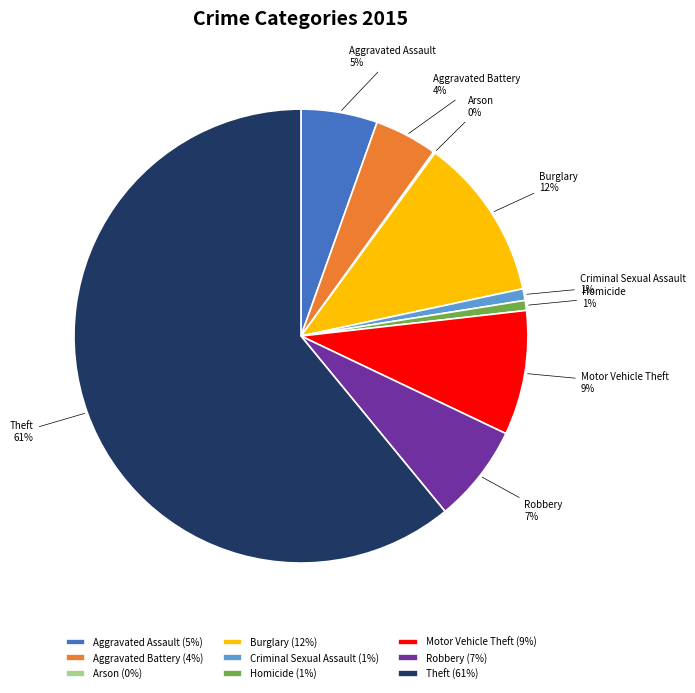

To the nearest percent, what is the difference between the Aggravated Assault and Robbery slice percentages?

2%